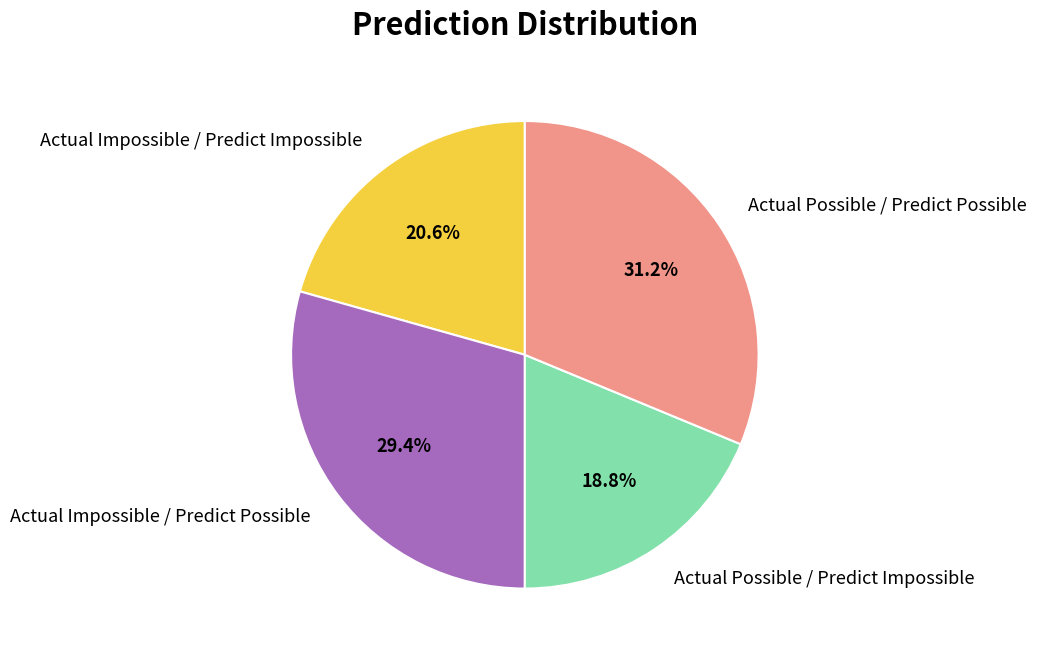

How many slices are in this pie chart?

4